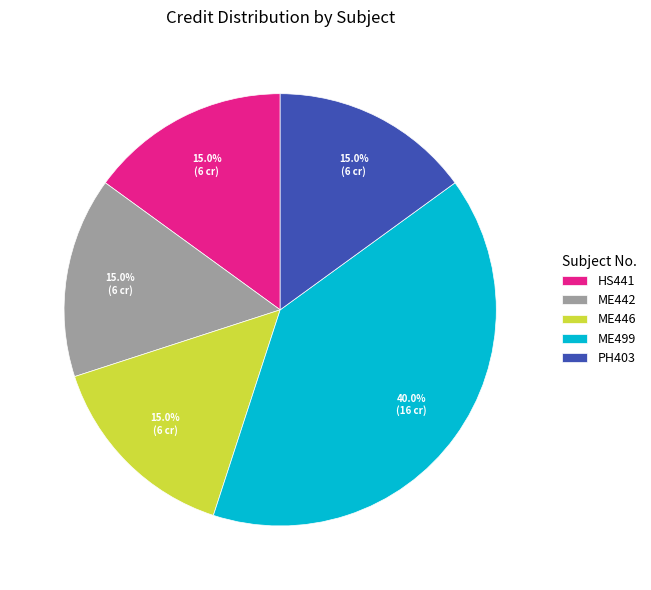

Which slice is the largest?

ME499